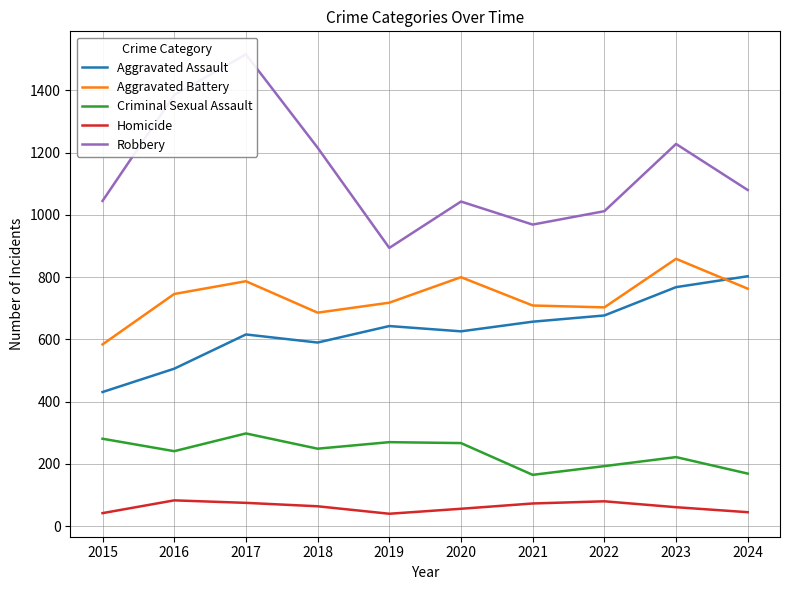

At which label is Aggravated Assault closest to 617?

2017